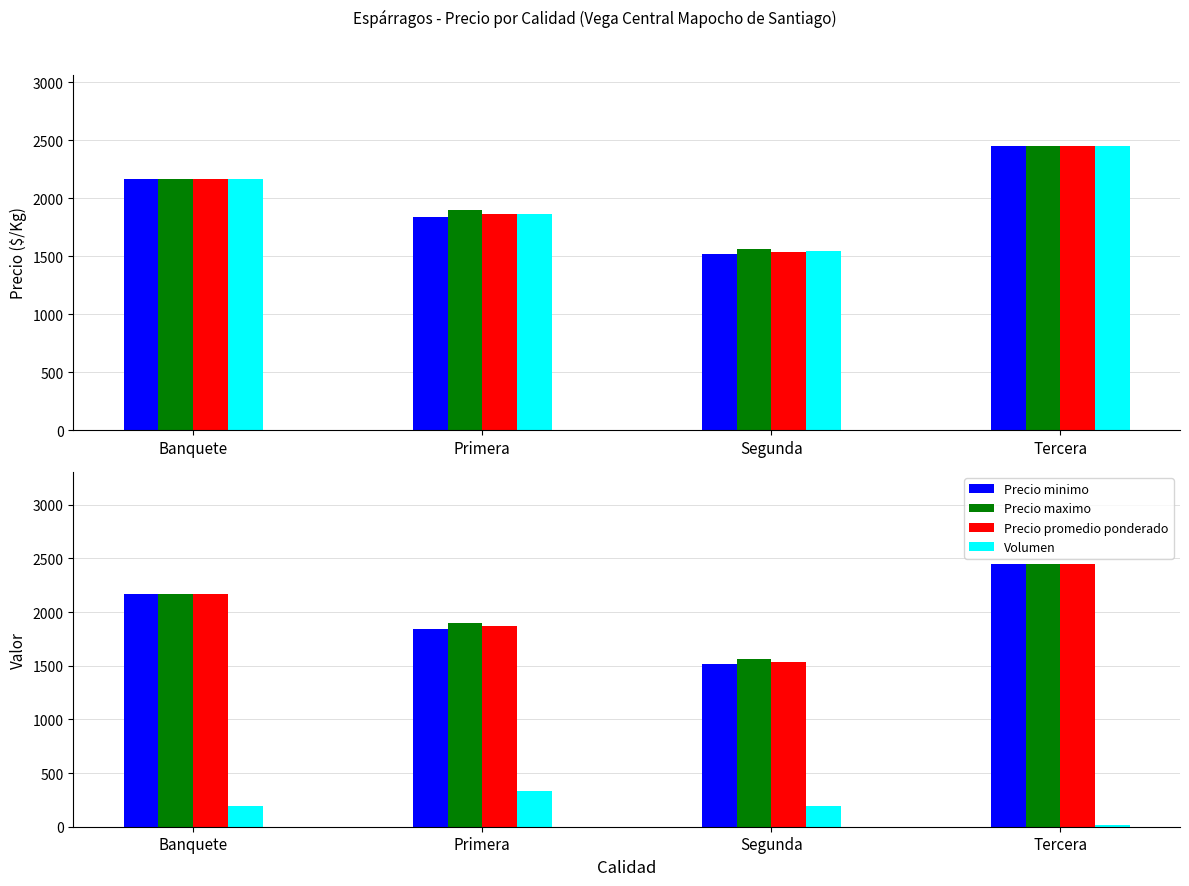

Reading left to right, transcribe all the data shown in this chart.

Precio minimo: Banquete=2164	Primera=1841	Segunda=1518	Tercera=2450
Precio maximo: Banquete=2164	Primera=1895	Segunda=1560	Tercera=2450
Precio promedio ponderado: Banquete=2164	Primera=1868	Segunda=1539	Tercera=2450
Precio Kg: Banquete=2164	Primera=1868	Segunda=1544	Tercera=2450
Volumen: Banquete=196	Primera=329	Segunda=190	Tercera=13